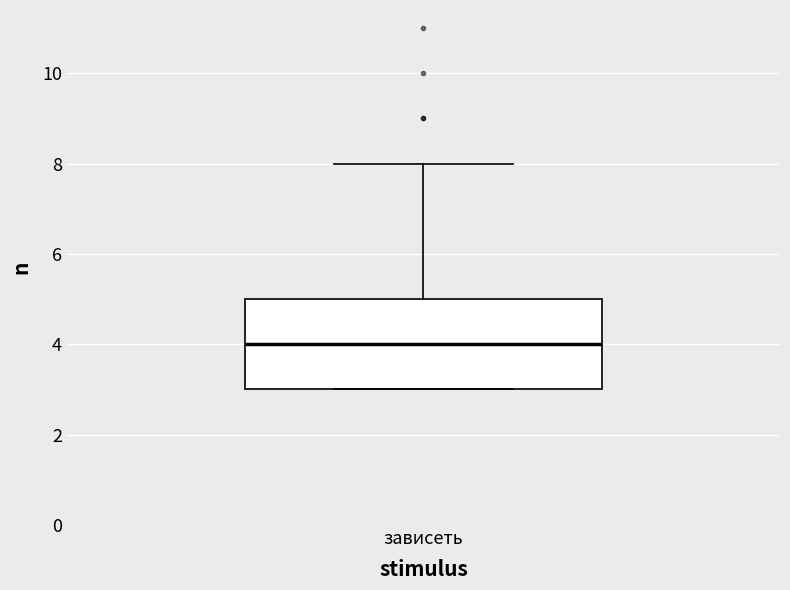

Transcribe this box plot: give where the median line is, the range the box spans, and where the two whiskers end, as read against the y-axis. The values are not printed on the chart, so give them approximately, as read against the axis.

median 4, box 3 to 5, whiskers 3 to 8